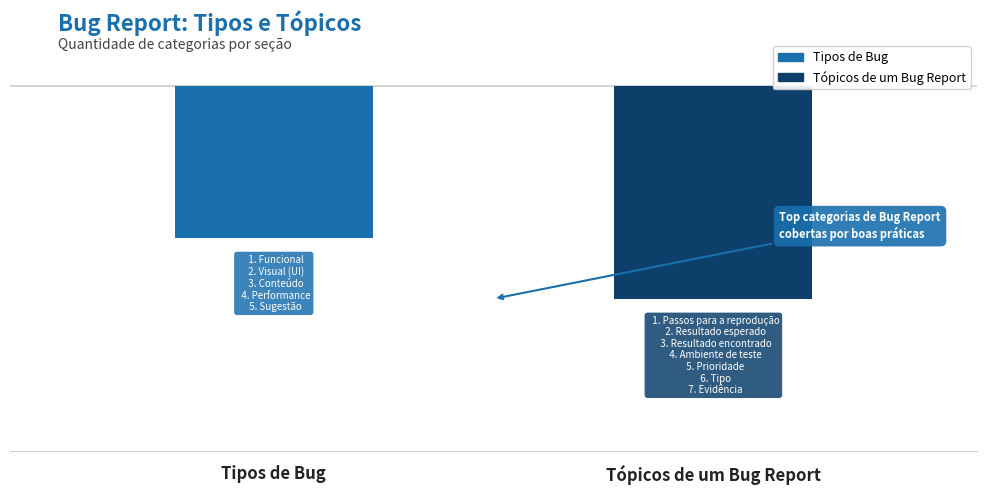

What position from the right is Tópicos de um Bug Report?

1